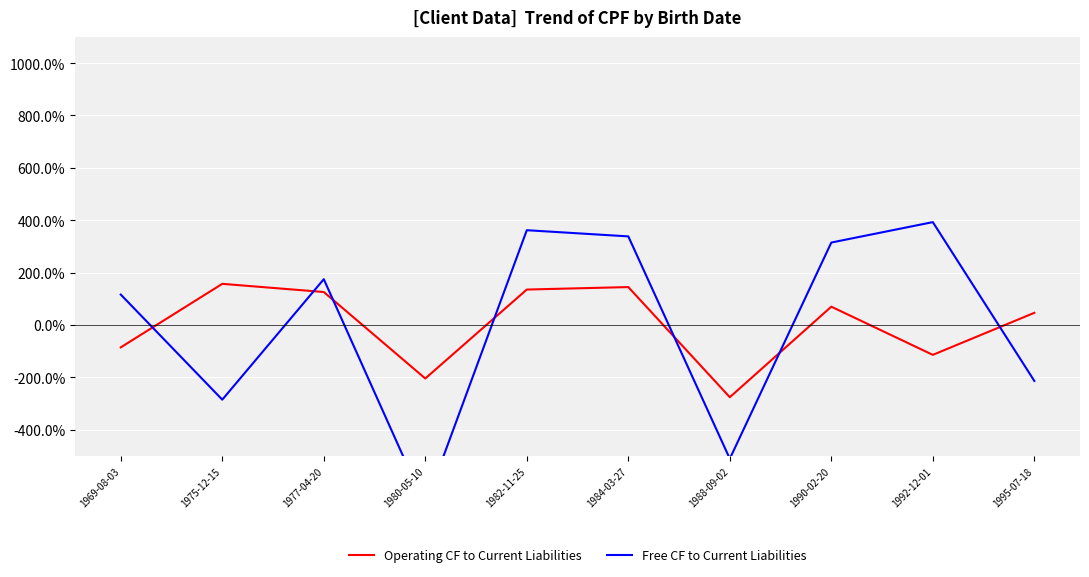

Is the value of Operating CF to Current Liabilities at 1982-11-25 greater than the value of Free CF to Current Liabilities at 1969-08-03?

Yes